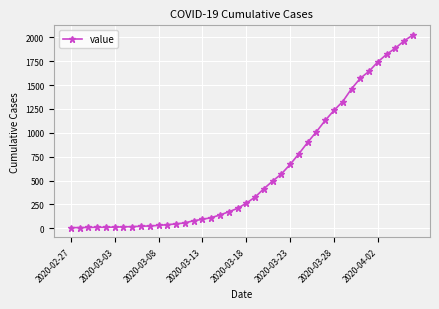

What is the difference between the maximum and second lowest values?

2017